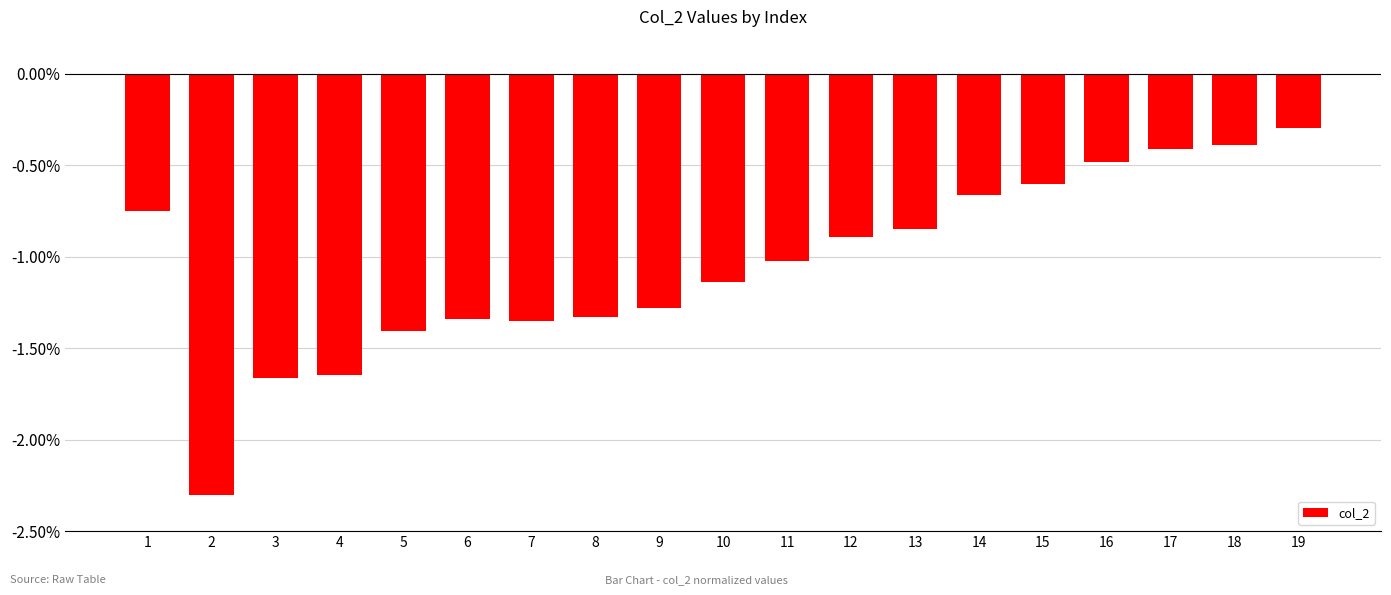

The value at 6 is -2.2. True or false?

False